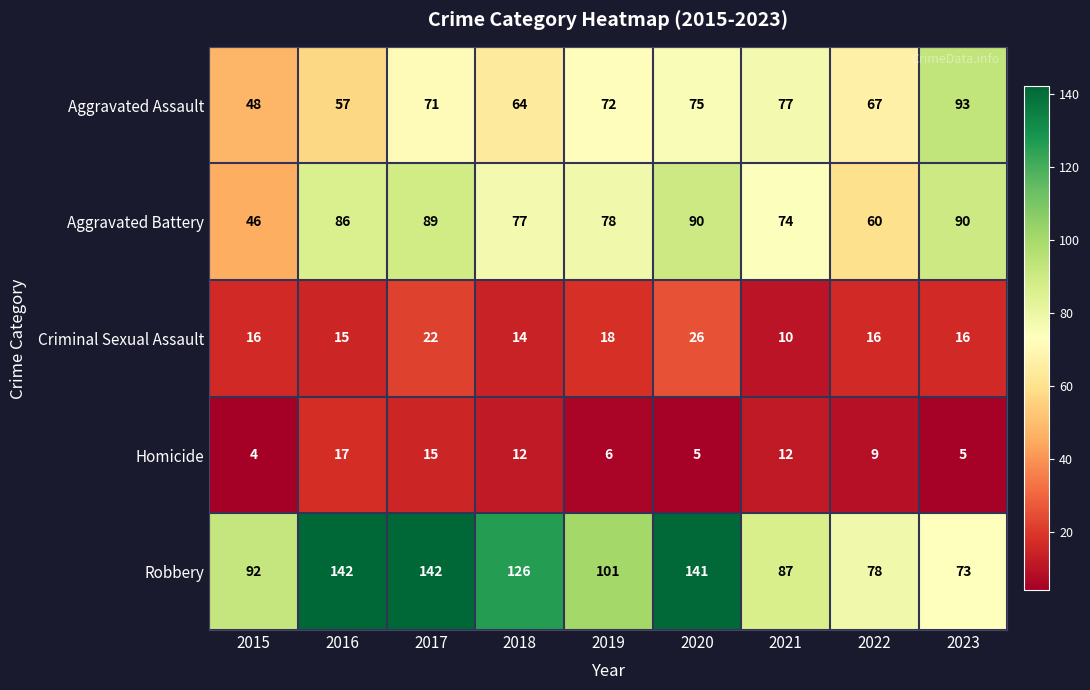

The Aggravated Battery series shows 155 at 2023. True or false?

False